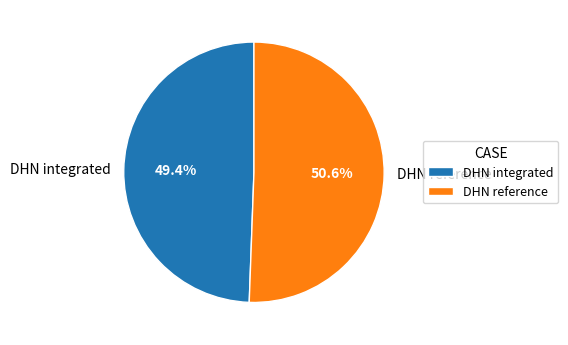

To the nearest percent, what percentage of the pie is DHN reference?

51%